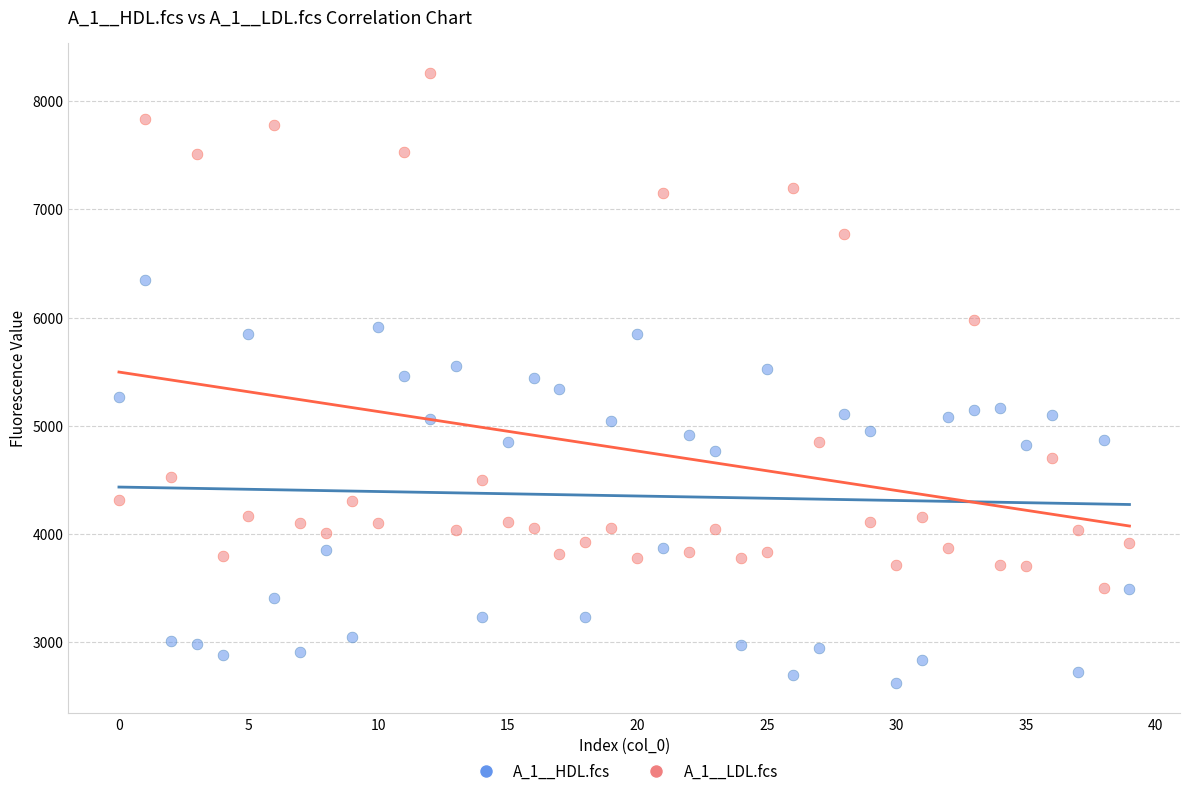

Across all data points, what is the range of Y values (max minus min)?

5636.8